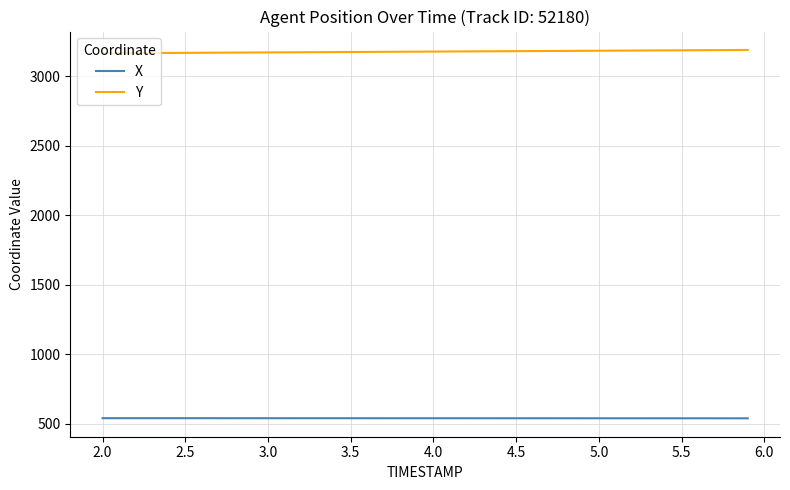

List the series in order of their peak value, highest first.

Y, X